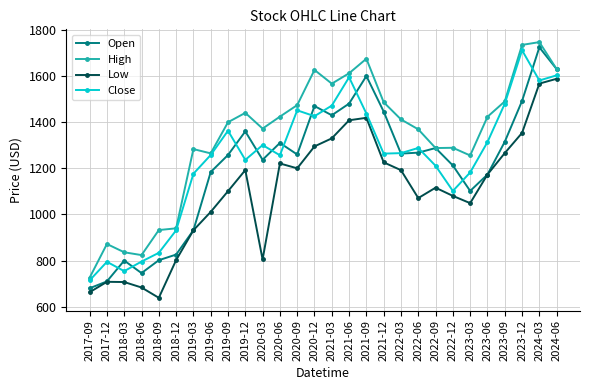

Is the value of High at 2019-12 greater than the value of Close at 2019-03?

Yes